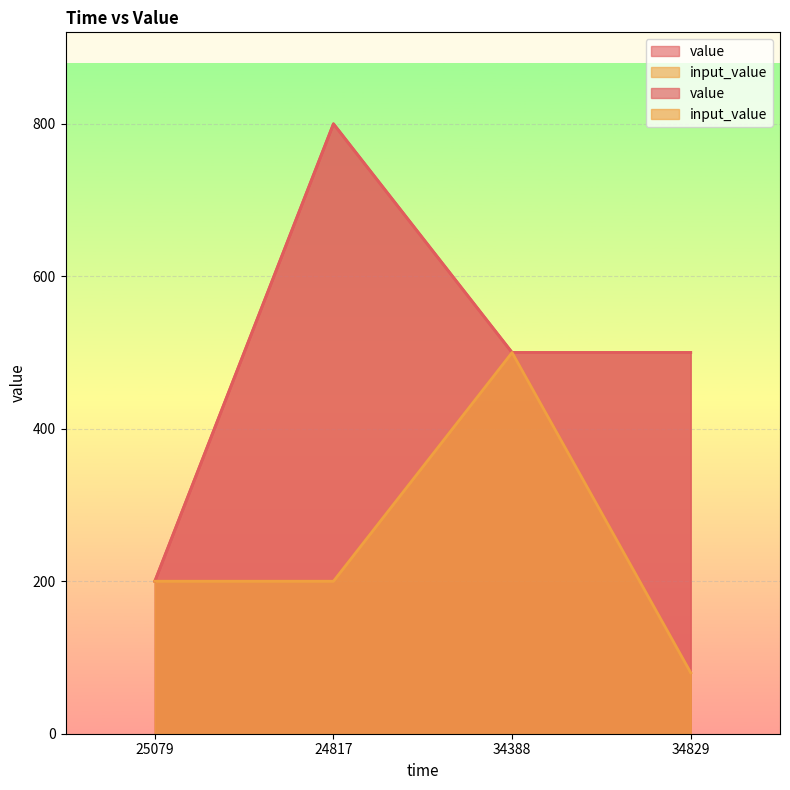

How many interior local peaks does the value series have?

1